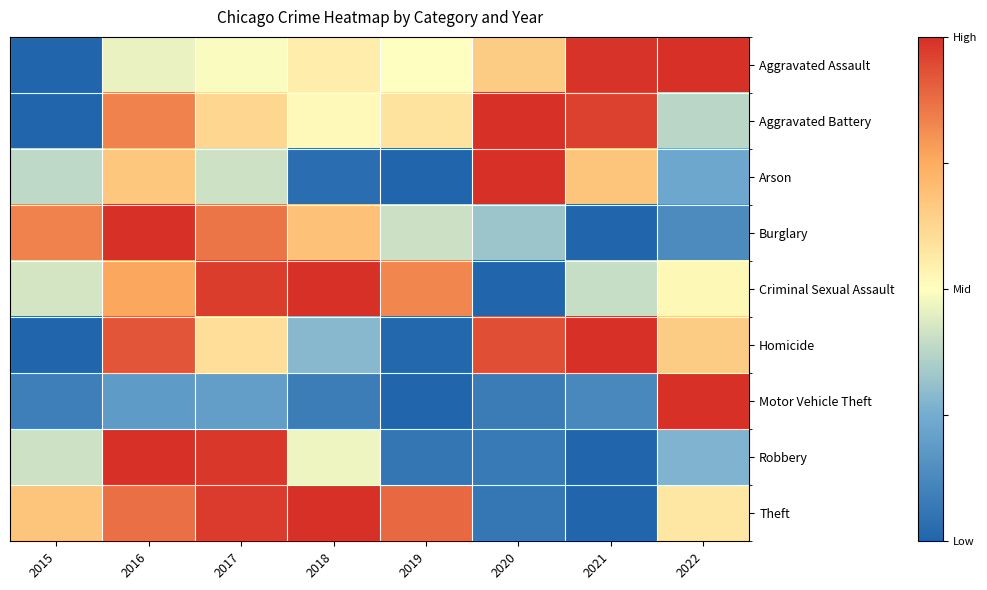

What is the total value across all series at 2016?

6.7